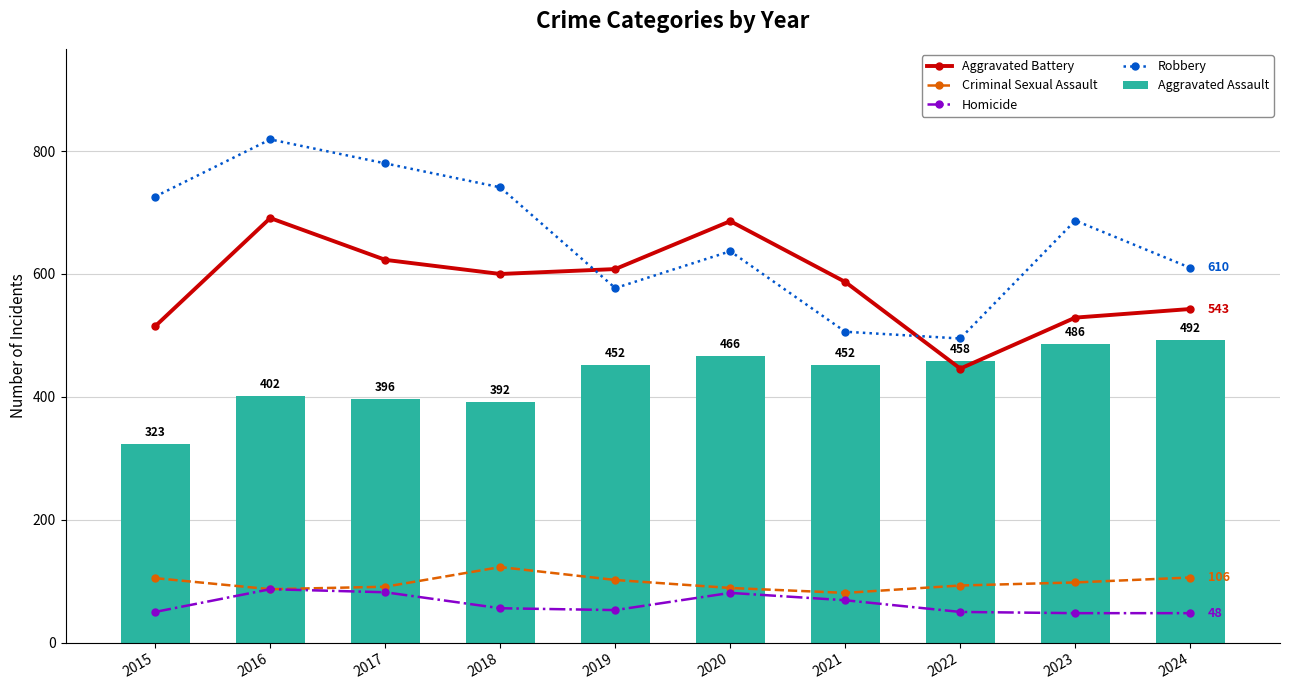

At how many categories does at least one series exceed 336?

10